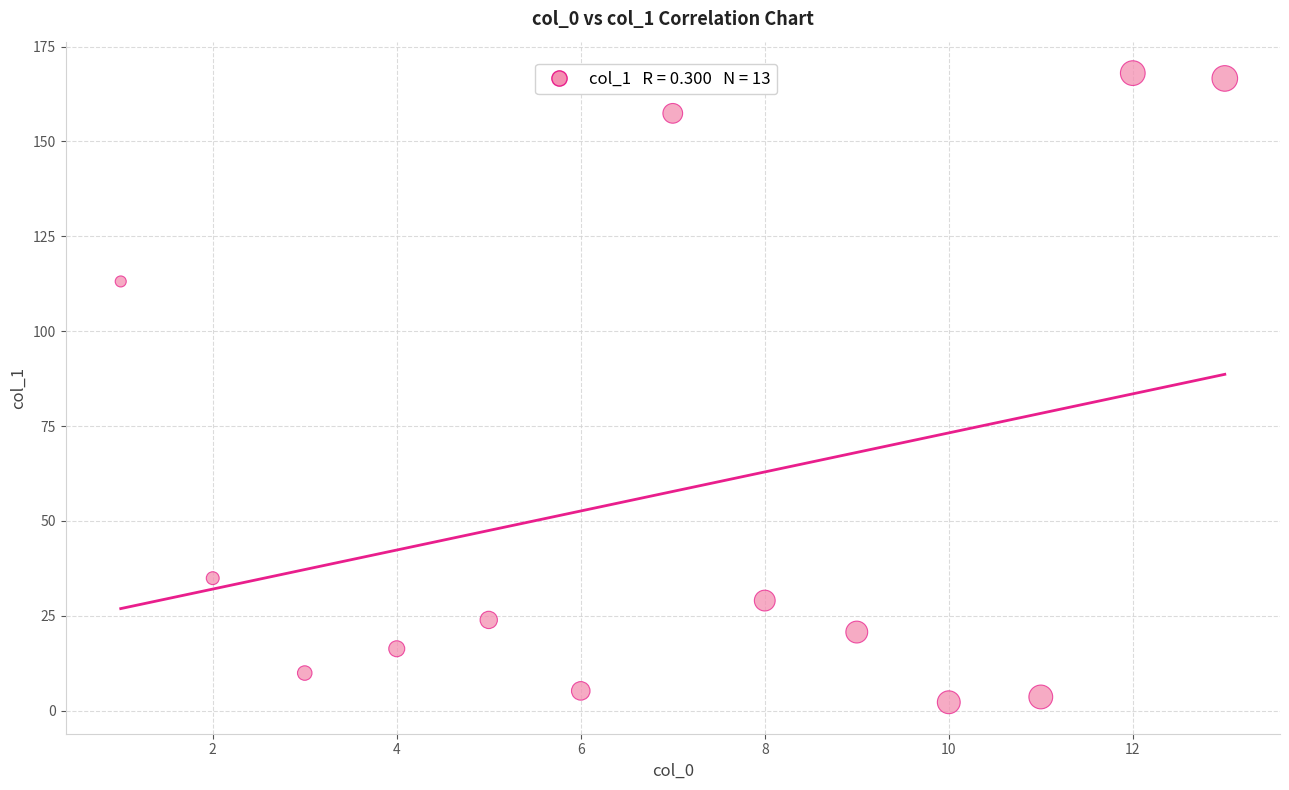

What Y value in the scatter plot is closest to 85?

113.1